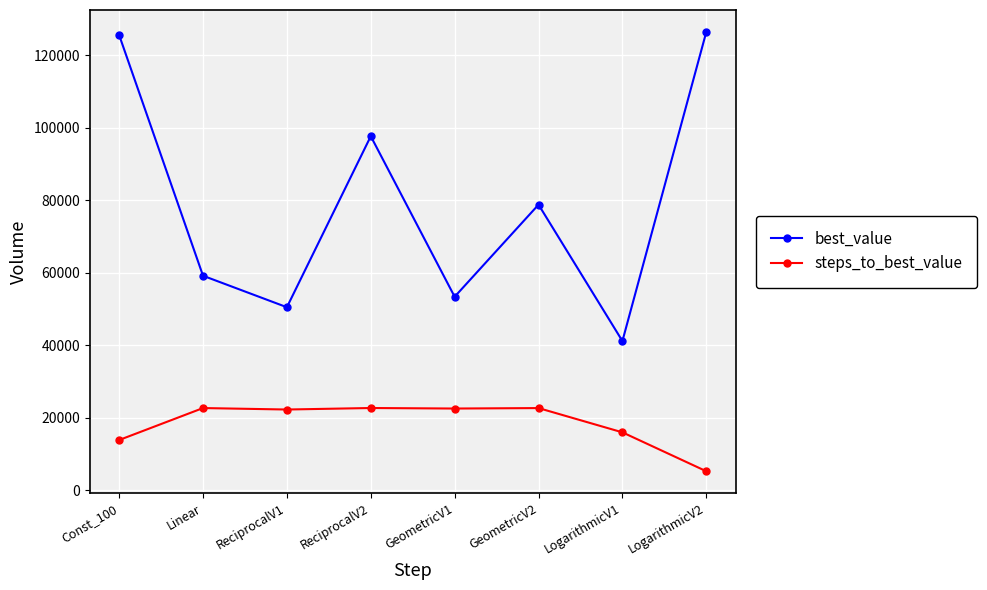

True or false: steps_to_best_value and best_value cross at least once.

False